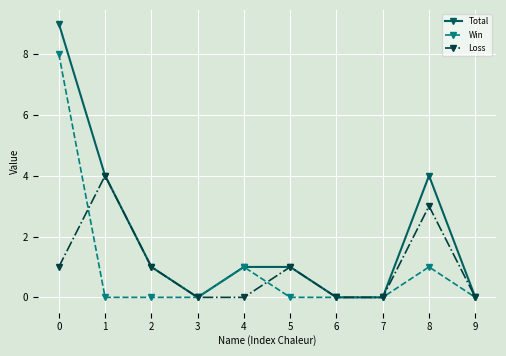

What value does the Win series have at 0?

8